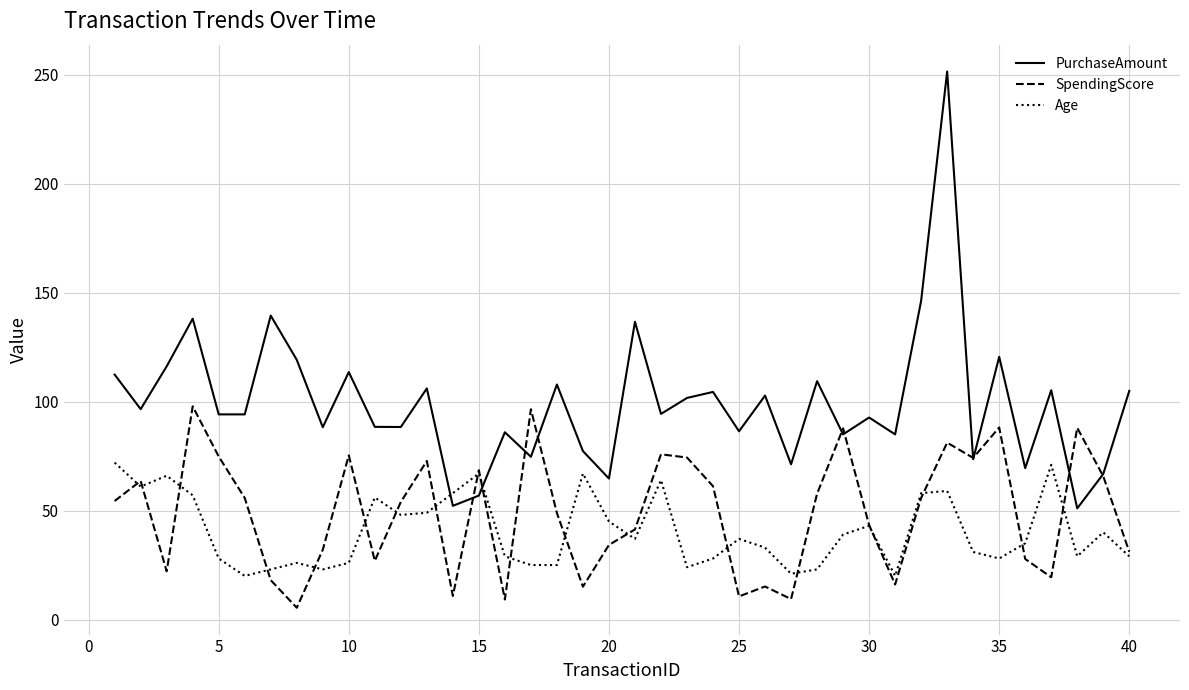

Which series has the widest spread of values?

PurchaseAmount